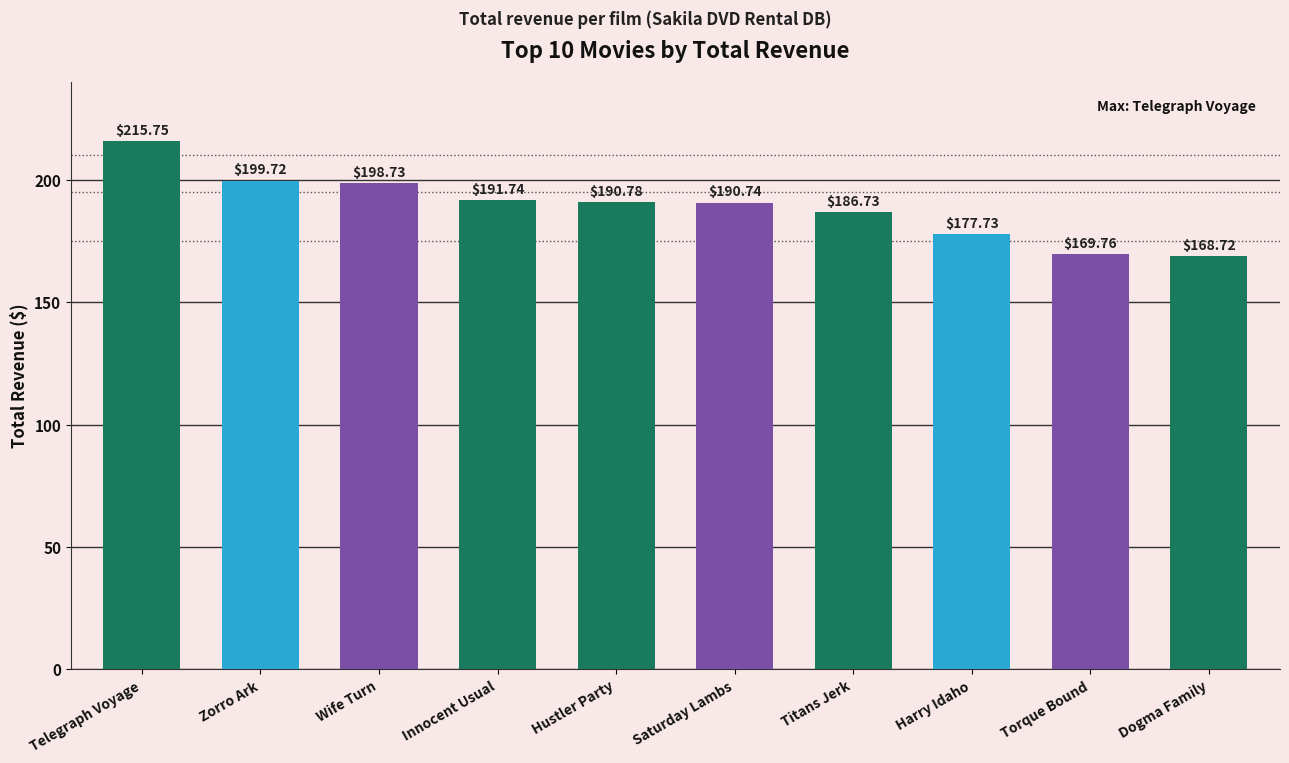

What position from the right is Titans Jerk?

4